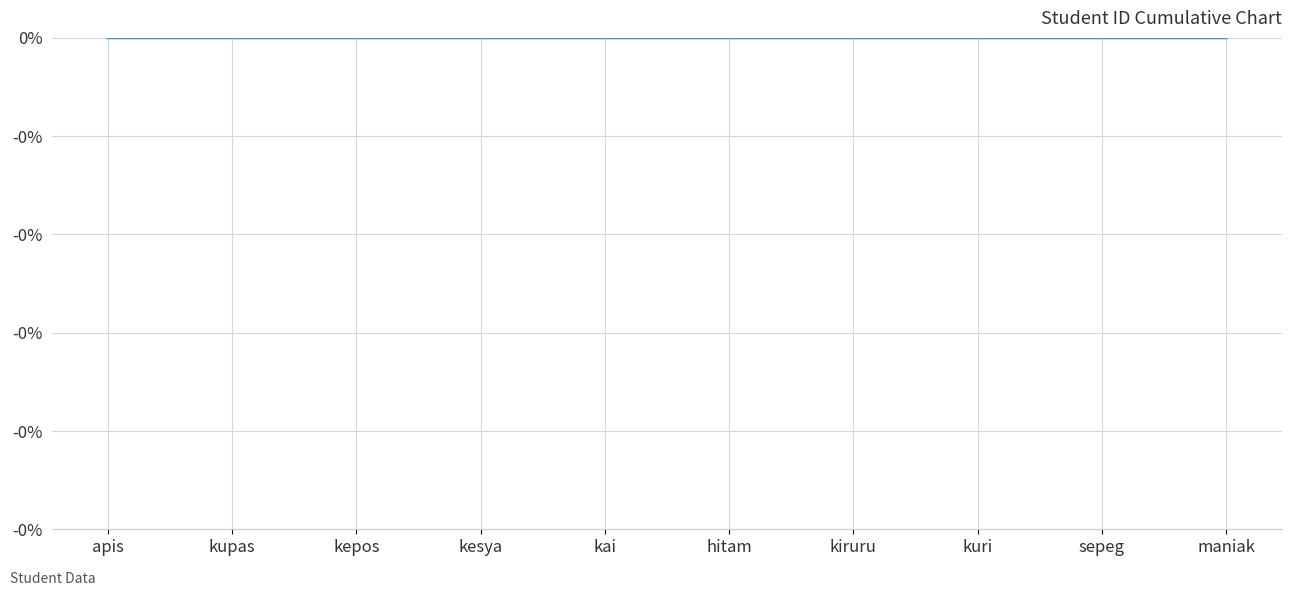

Is this an area chart (filled region under the line)?

No